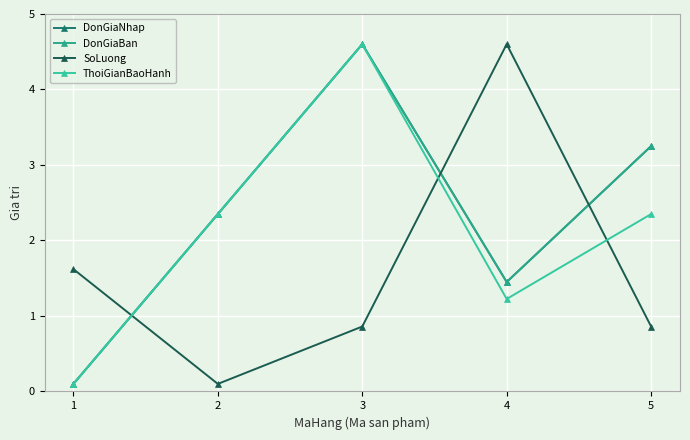

Is this an area chart (filled region under the line)?

No